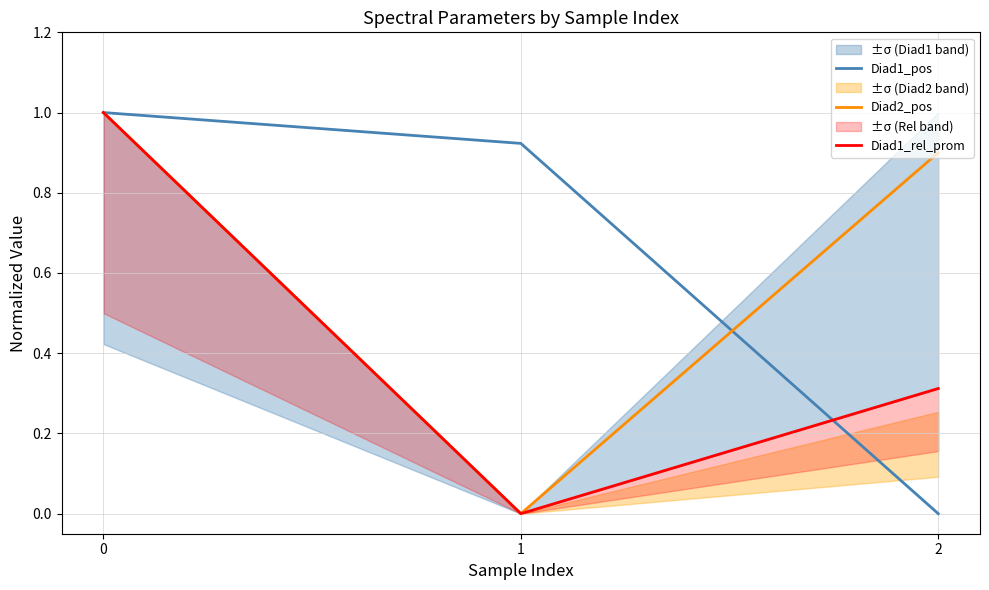

Reading right to left, extract all data points from this chart.

Diad1_pos: 0.0	0.9	1.0
Diad2_pos: 0.9	0.0	1.0
Diad1_rel_prom: 0.3	0.0	1.0